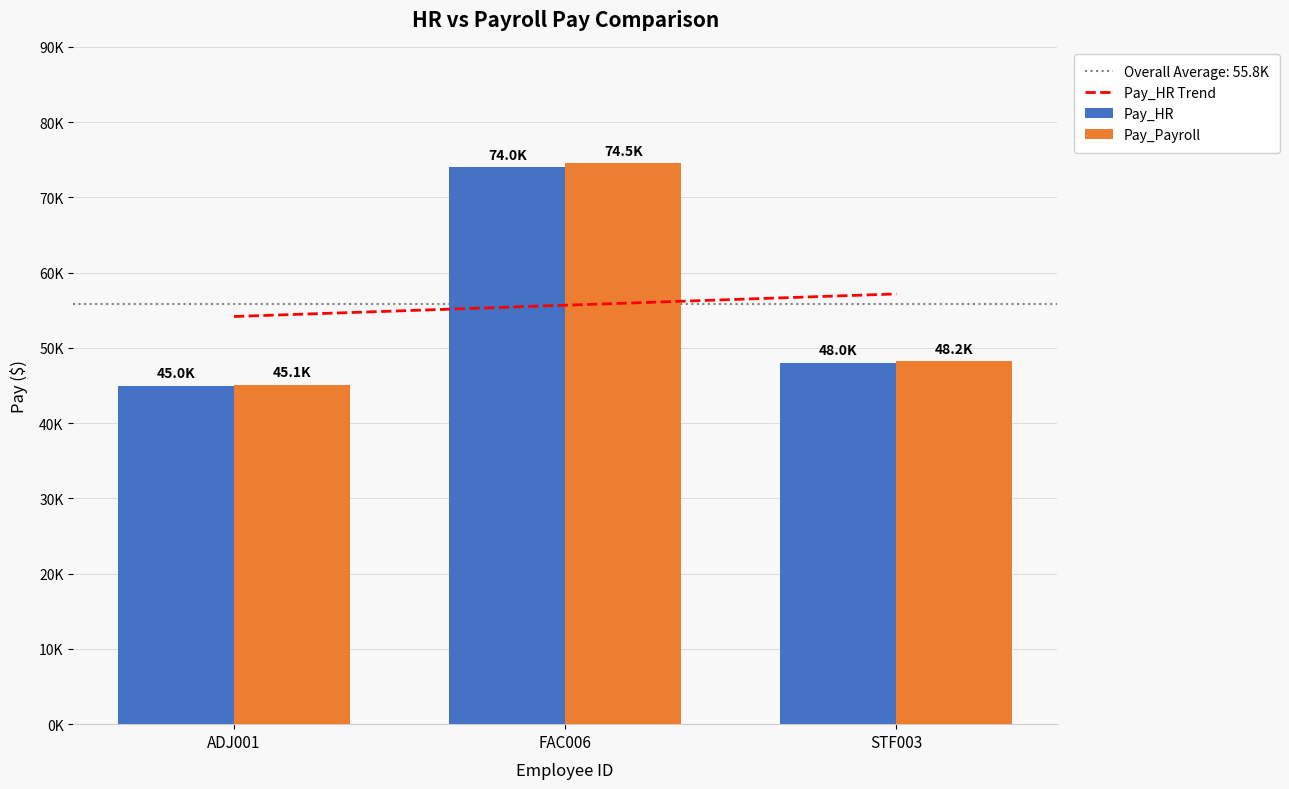

Reading left to right, what are all the values shown in this chart?

Pay_HR Trend: 54166.7	55666.7	57166.7
Pay_HR: 45000.0	74000.0	48000.0
Pay_Payroll: 45100.0	74500.0	48200.0